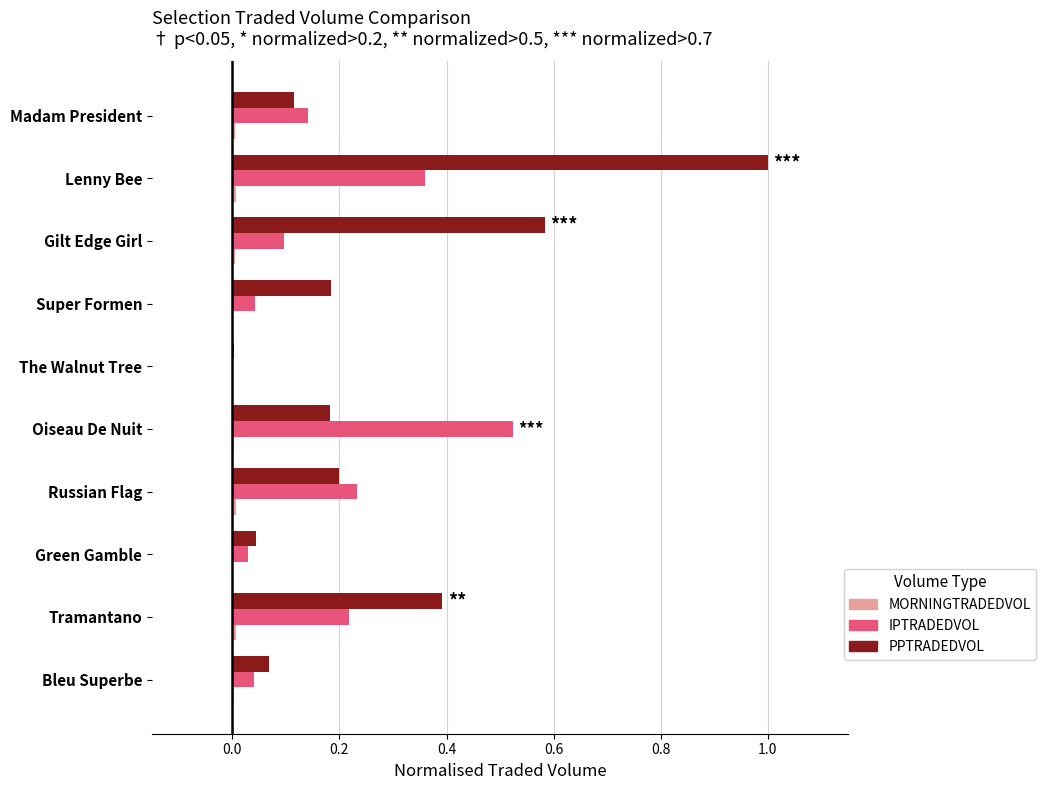

Is the value of PPTRADEDVOL at Russian Flag greater than the value of IPTRADEDVOL at Russian Flag?

No